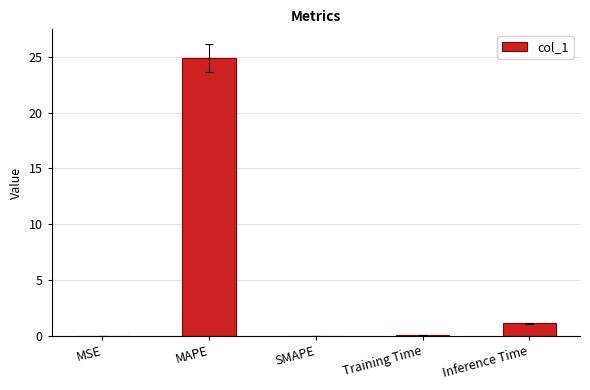

What value does the data have at Training Time?

0.1